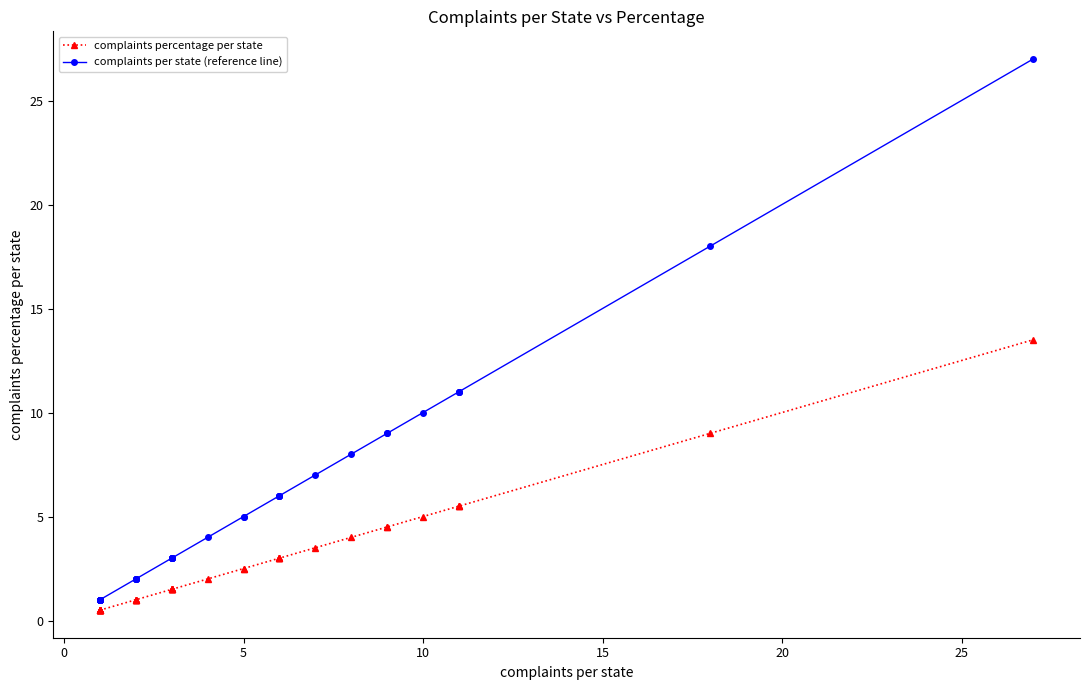

Which series has the widest spread of values?

complaints per state (reference line)